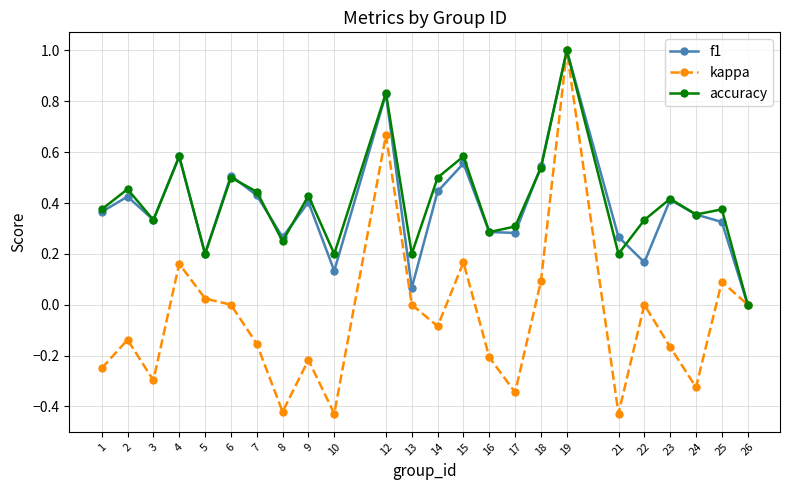

At which category does accuracy reach its first local valley?

3